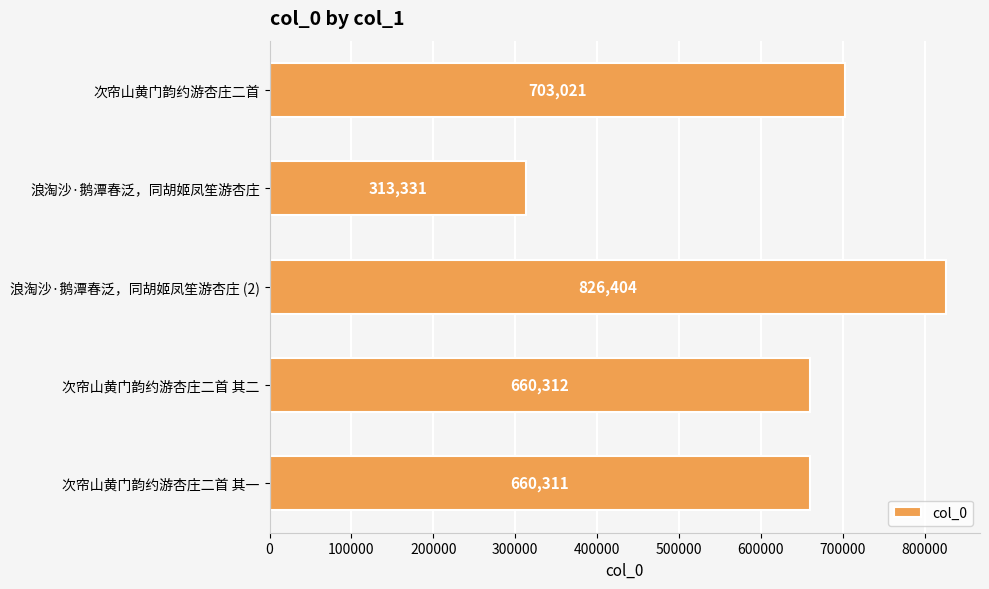

What is the difference between the values at 次帘山黄门韵约游杏庄二首 其二 and 浪淘沙·鹅潭春泛，同胡姬凤笙游杏庄 (2)?

166092